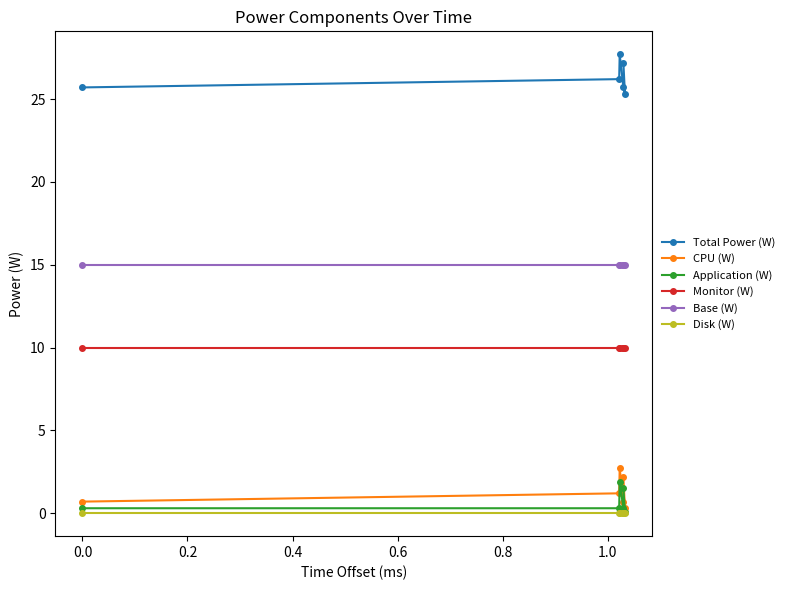

Is the value of Monitor (W) at 0.4 greater than the value of CPU (W) at −0.2?

Yes